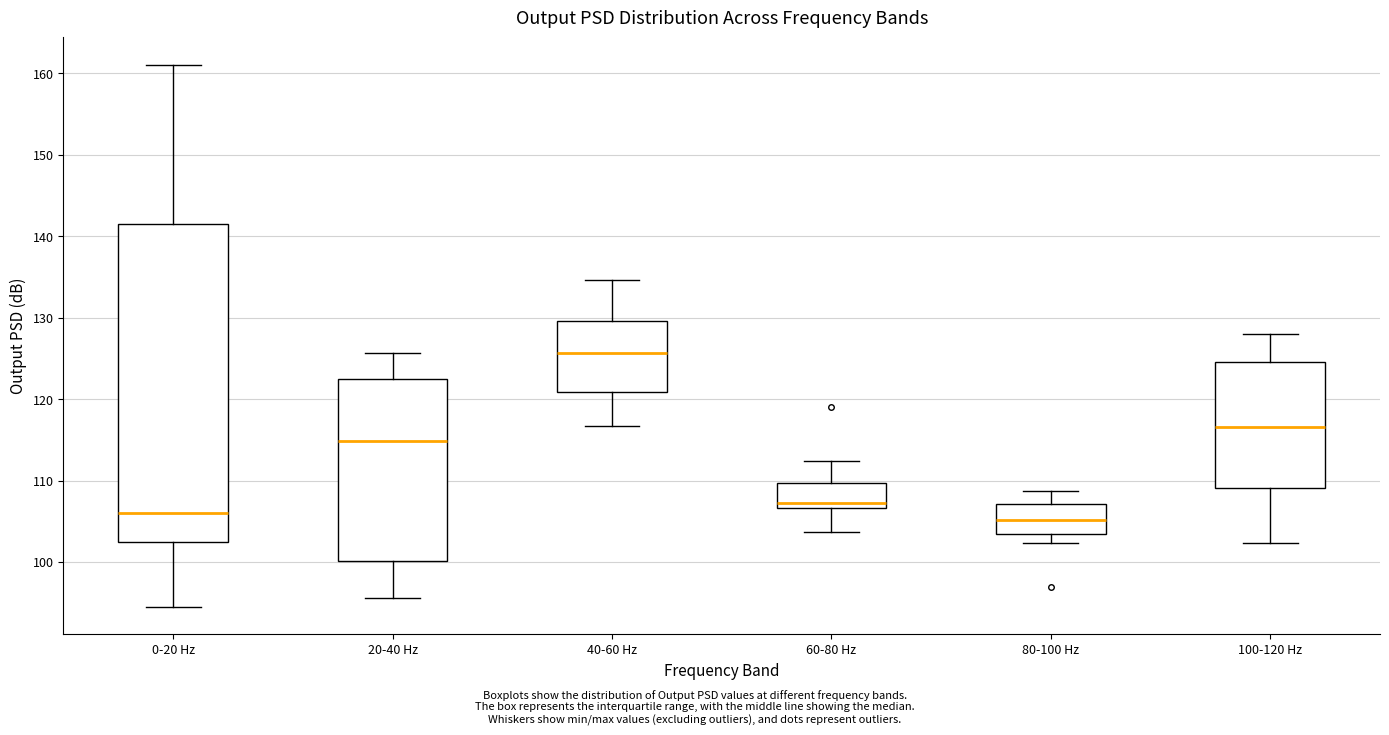

Which box has the highest median line?

40-60 Hz